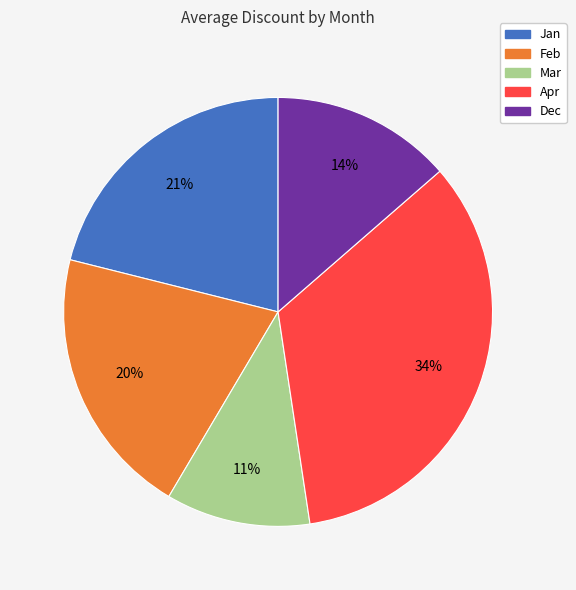

To the nearest percent, what percentage of the pie is Apr?

34%